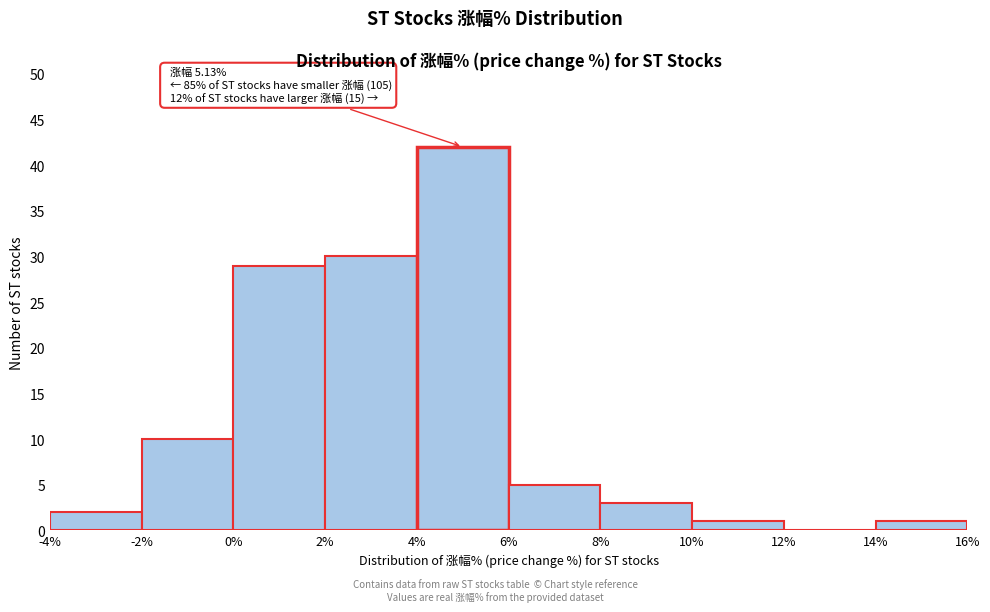

Over which range of the x-axis is the bar tallest?

4% to 6%